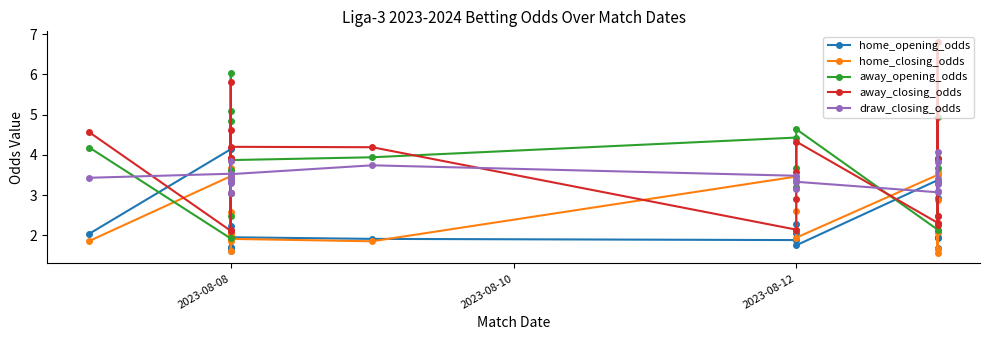

What is the difference between the second highest and minimum values in the away_opening_odds series?

3.2